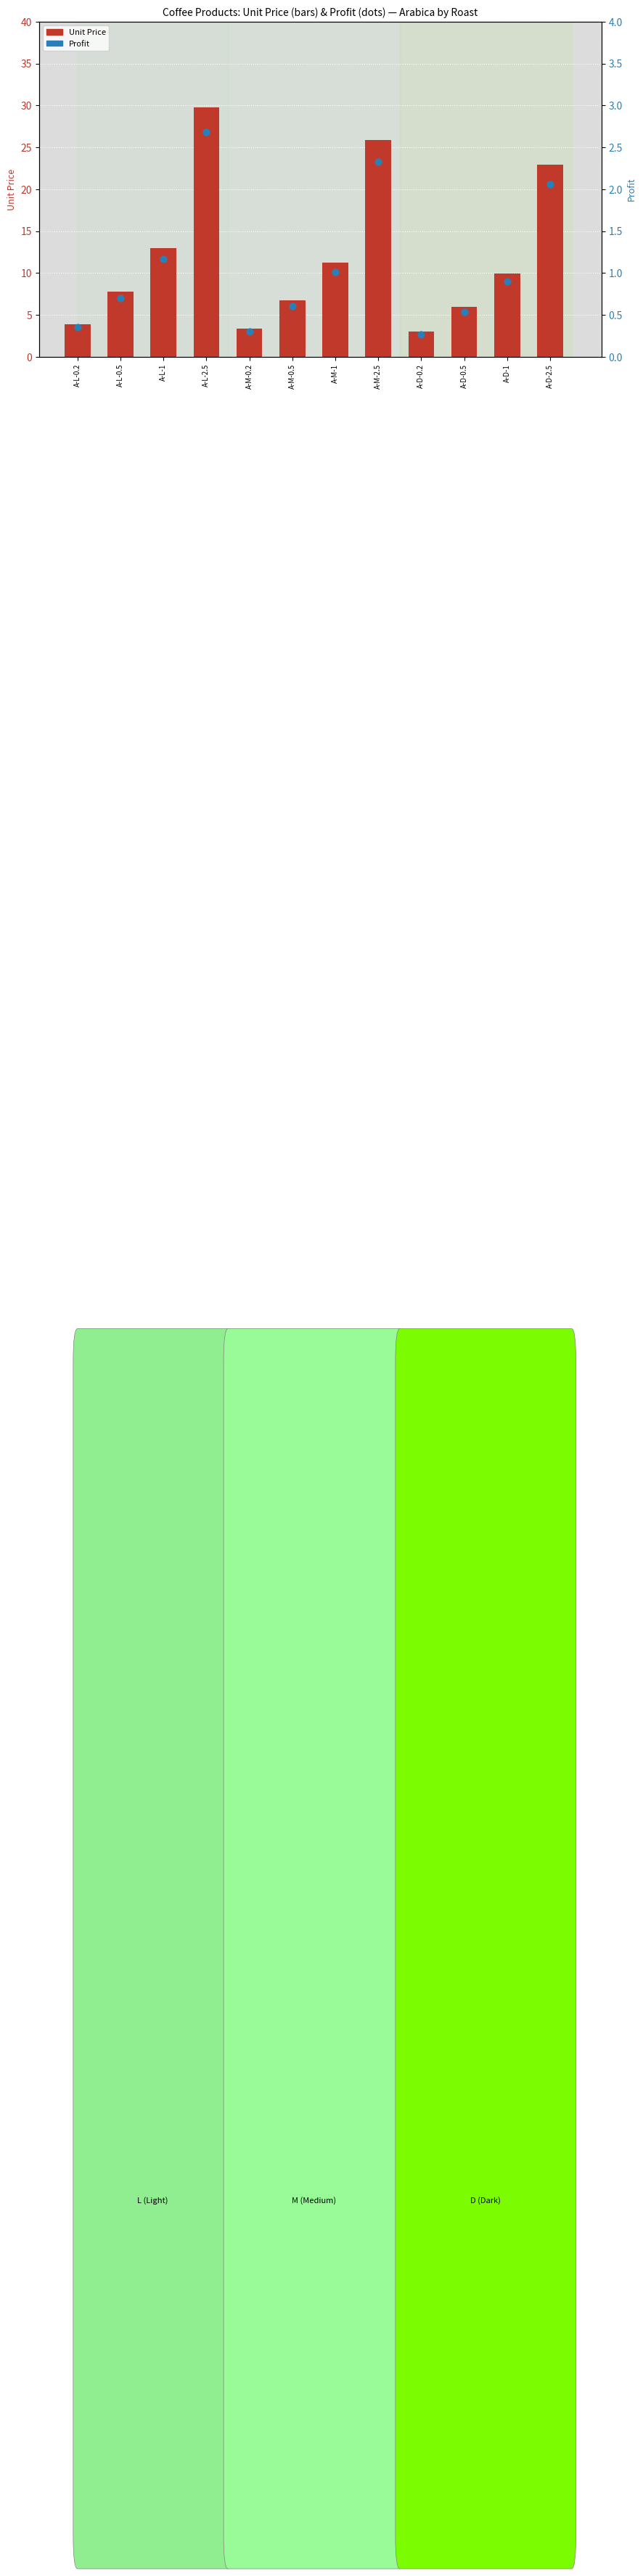

What are all the series names shown in the legend?

Unit Price, Profit